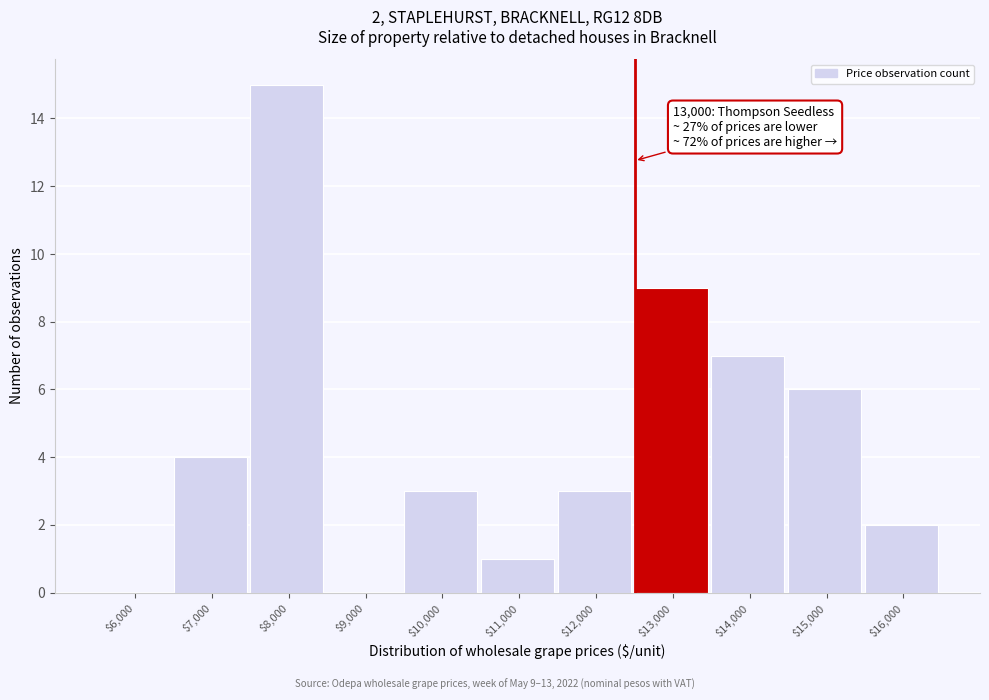

What is the sum of all values?

50